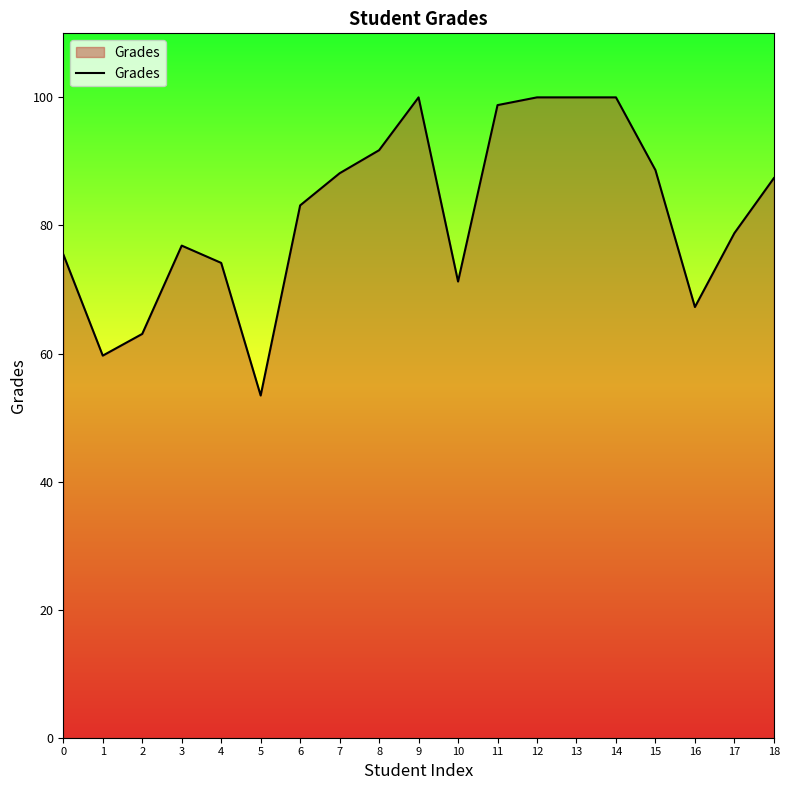

Is it true that the value at 5 is 29.7?

False